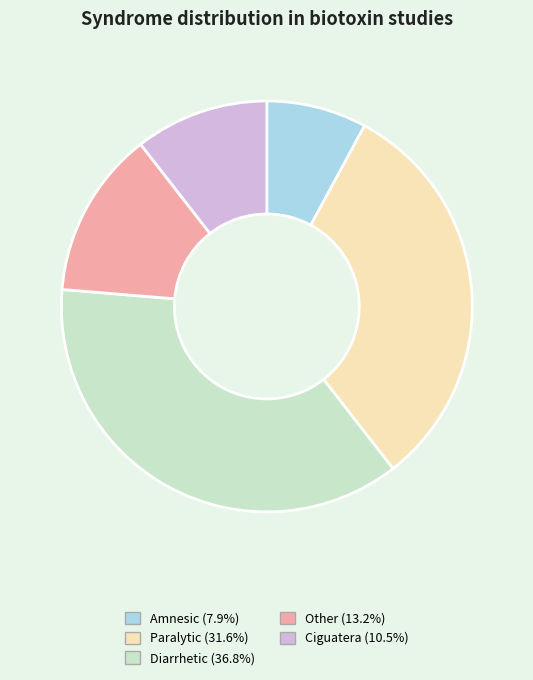

What is the smallest slice in the pie chart?

Amnesic